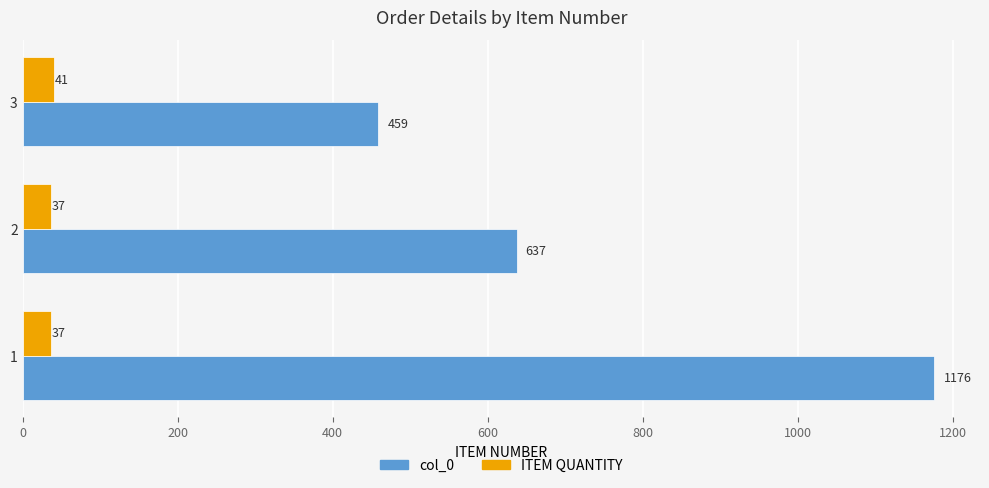

At how many categories does at least one series exceed 422?

3